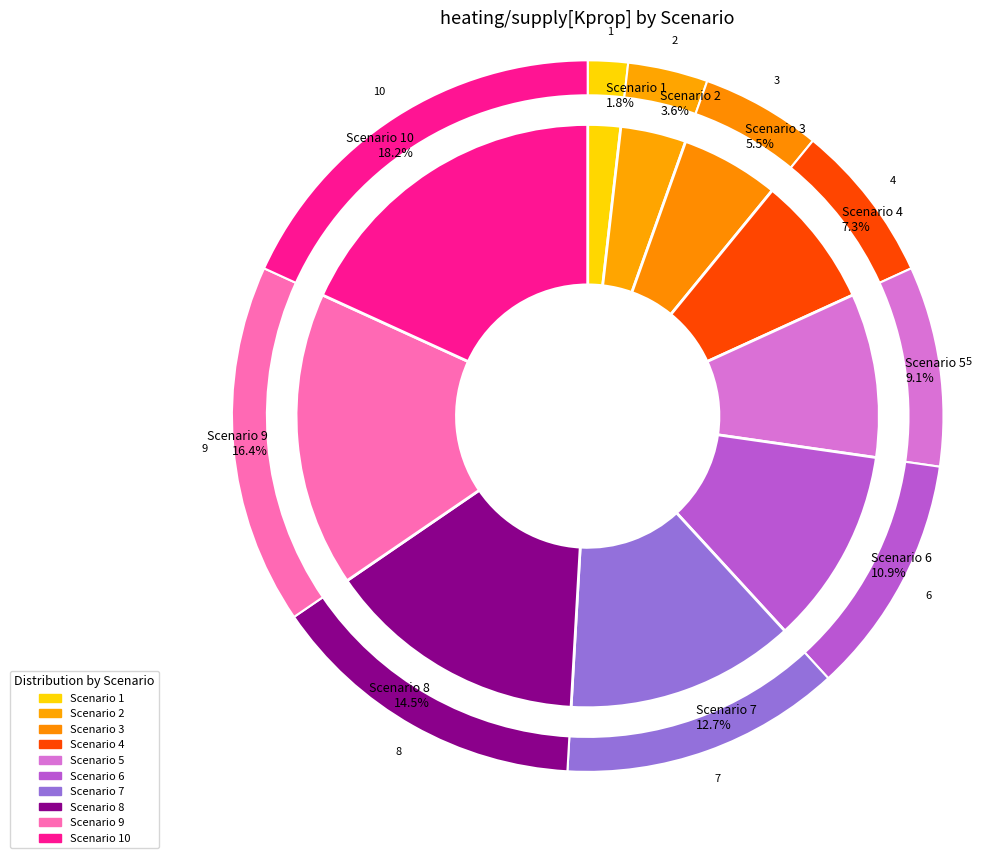

Rank the categories by value from lowest to highest.

1, 2, 3, 4, 5, 6, 7, 8, 9, 10